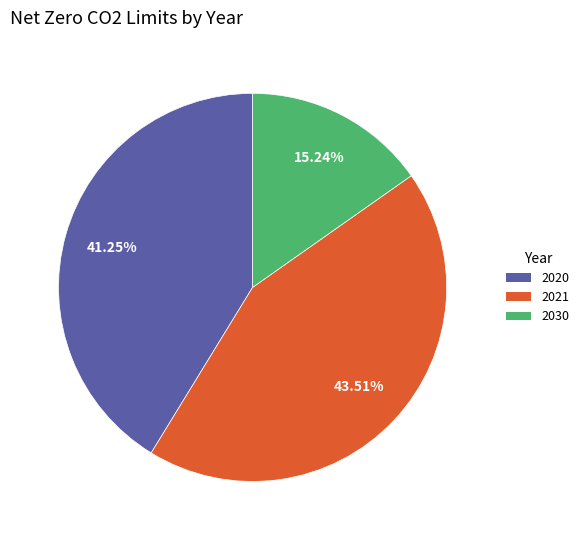

Count the number of slices in the pie.

3